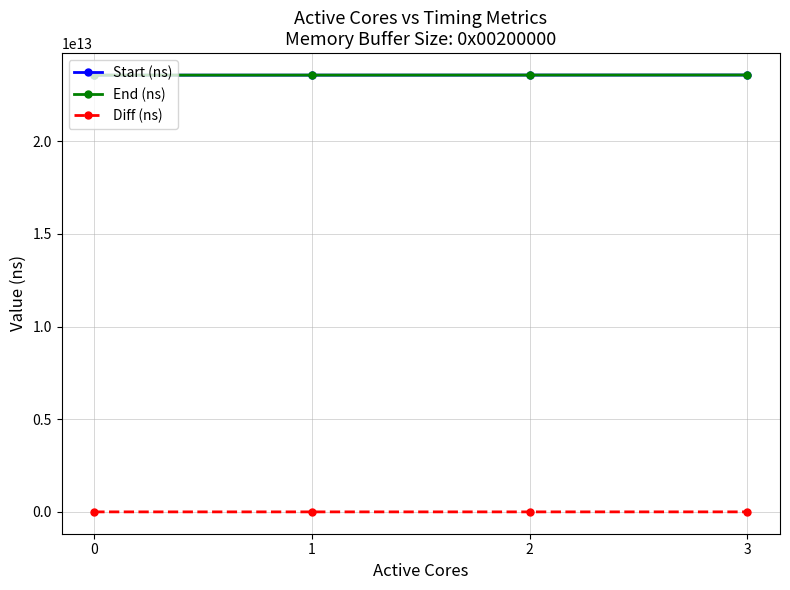

Is the value of Start (ns) at 2 greater than the value of Diff (ns) at 1?

Yes